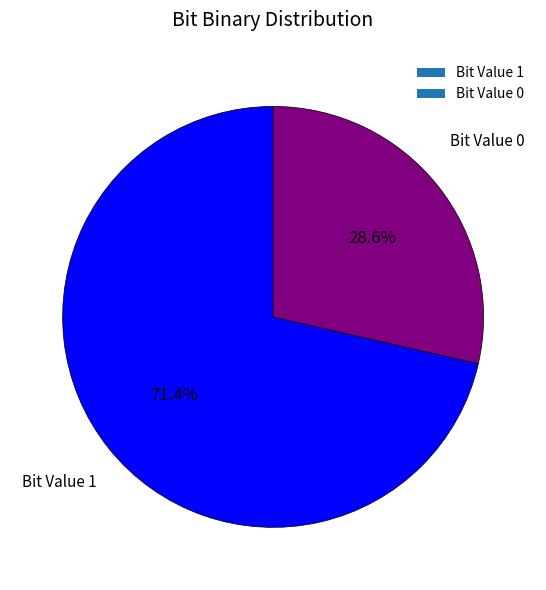

Combined, what portion of the pie is Bit Value 1 and Bit Value 0?

100.0%